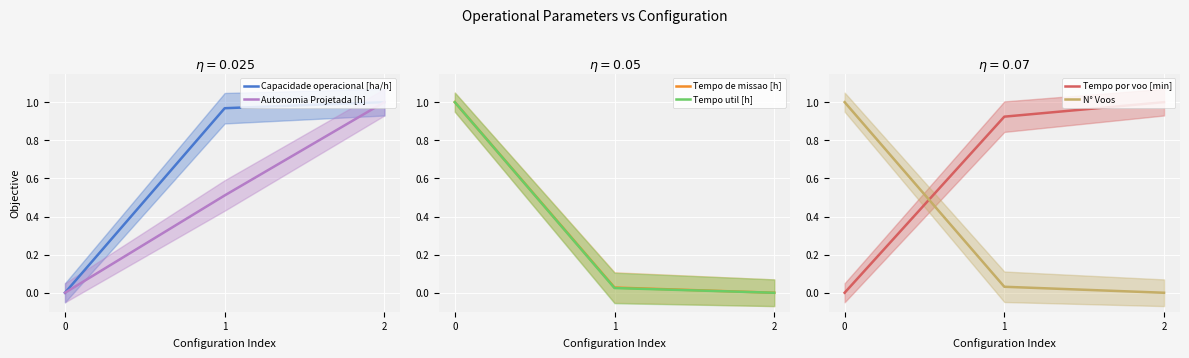

What are all the series names shown in the legend?

Capacidade operacional [ha/h], Autonomia Projetada [h], Tempo de missao [h], Tempo util [h], Tempo por voo [min], N° Voos